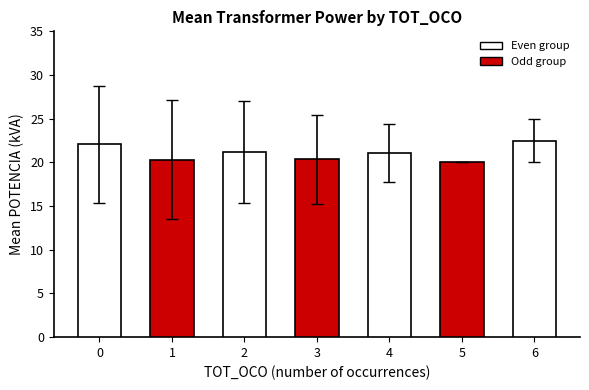

How many values in the TOT_OCO_counts series exceed 3?

3